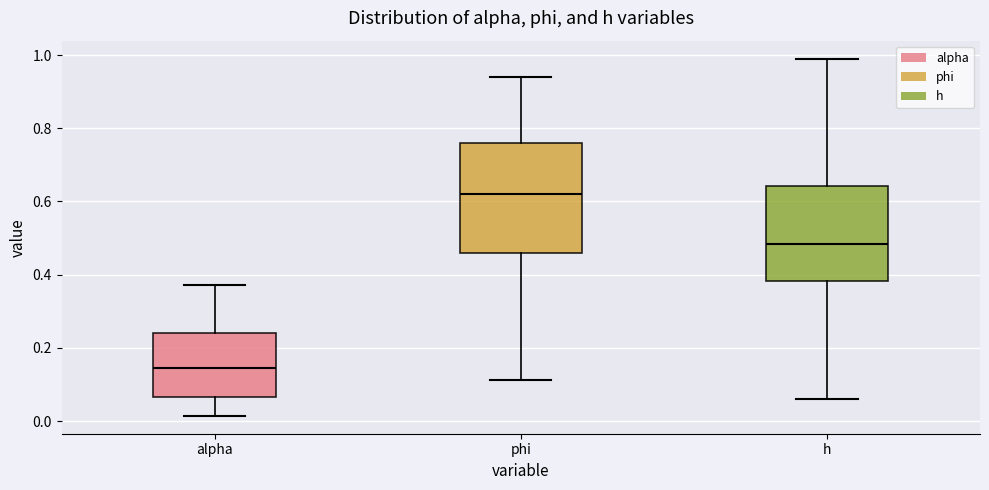

Which box has the lowest median line?

alpha